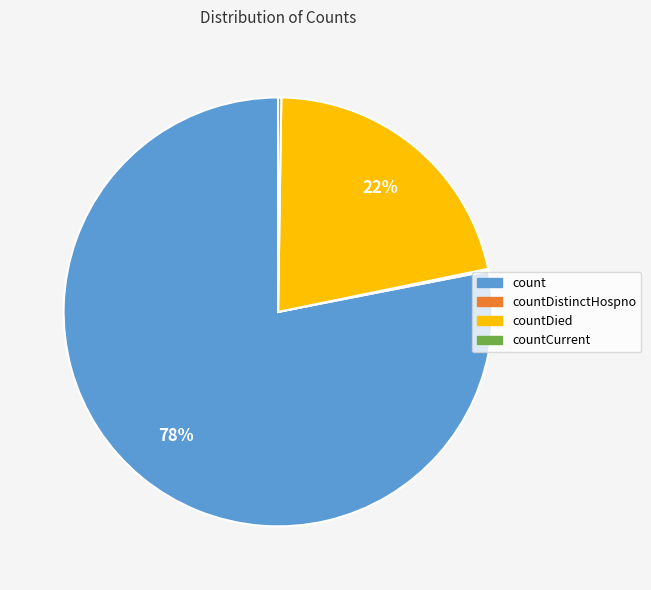

To the nearest percent, what portion does count represent?

78%